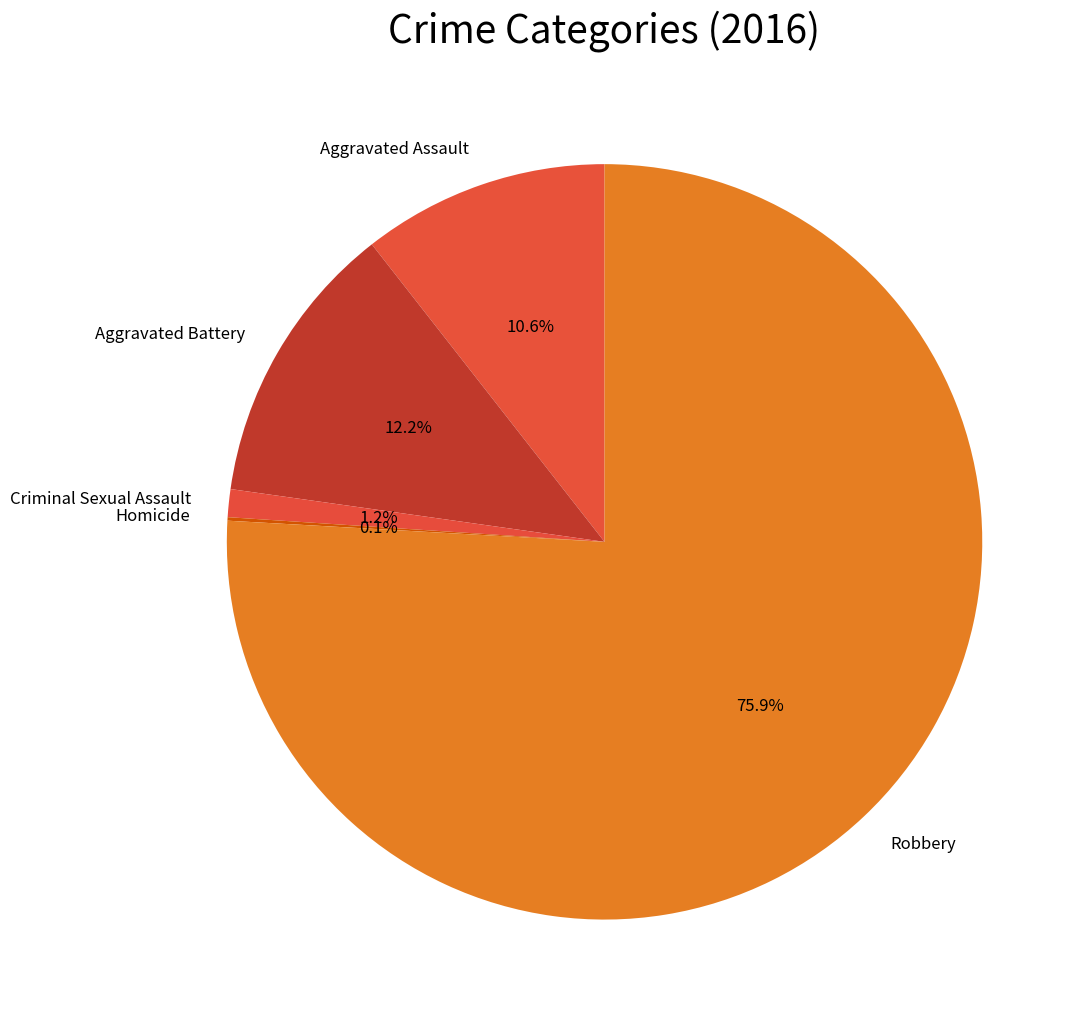

Do Criminal Sexual Assault and Robbery together represent more than half of the pie?

Yes